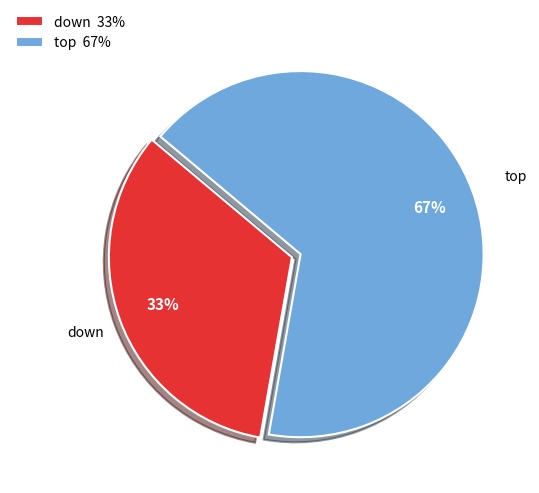

Which category has the smallest portion of the pie?

down